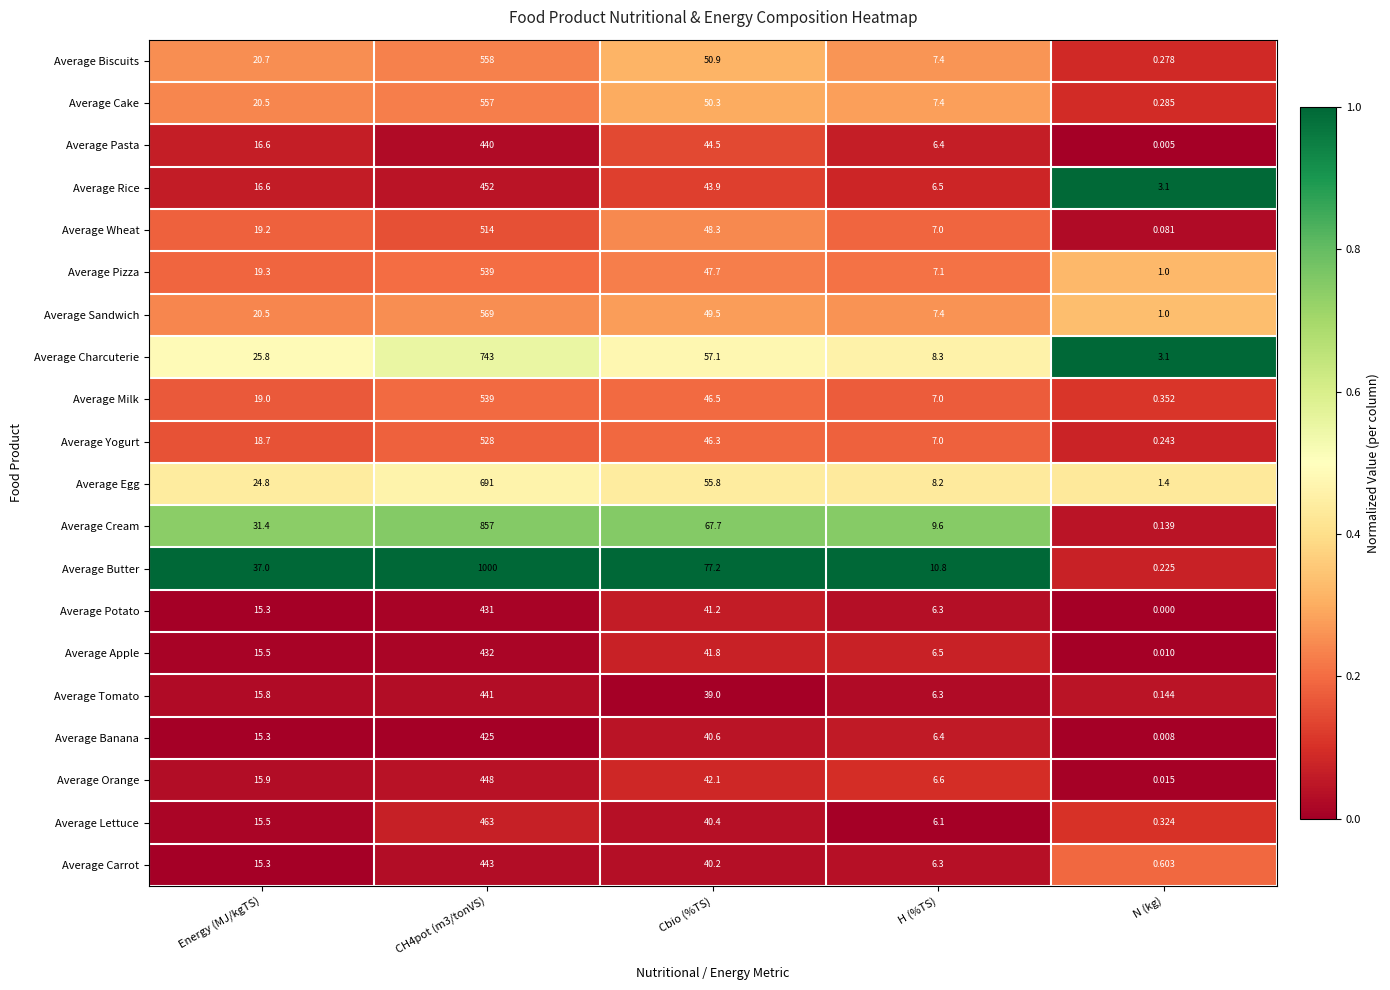

Which category has the lowest value across all series?

N (kg)